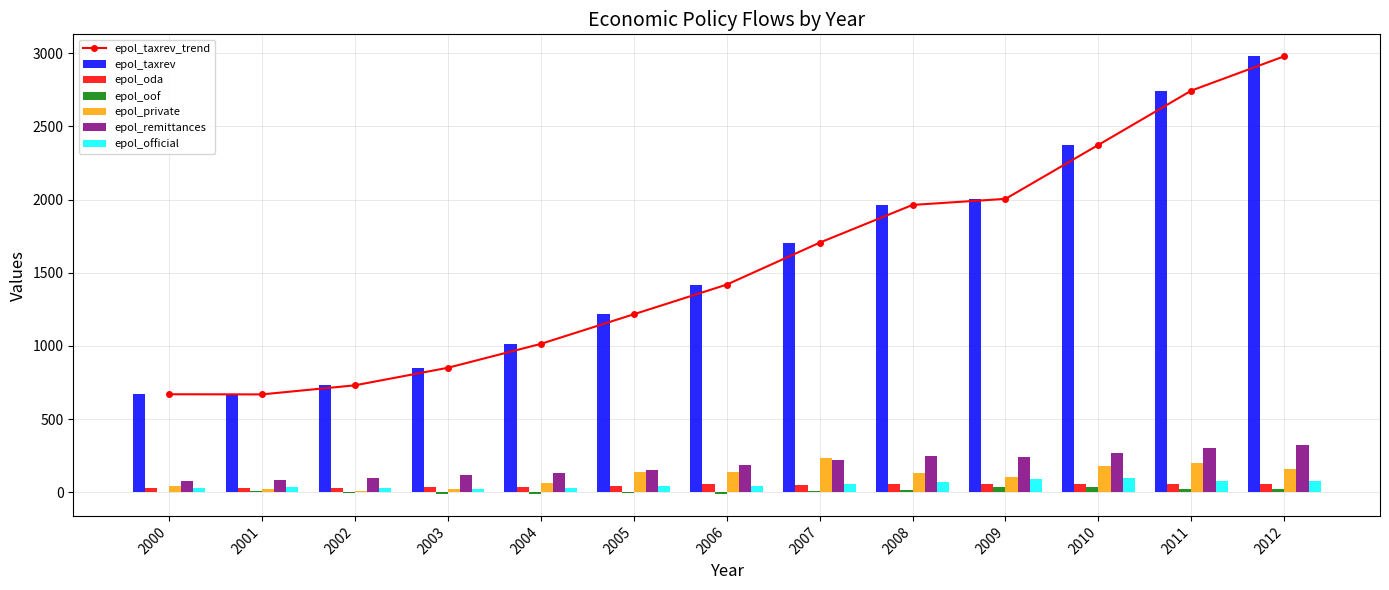

Does the chart contain stacked bars?

No